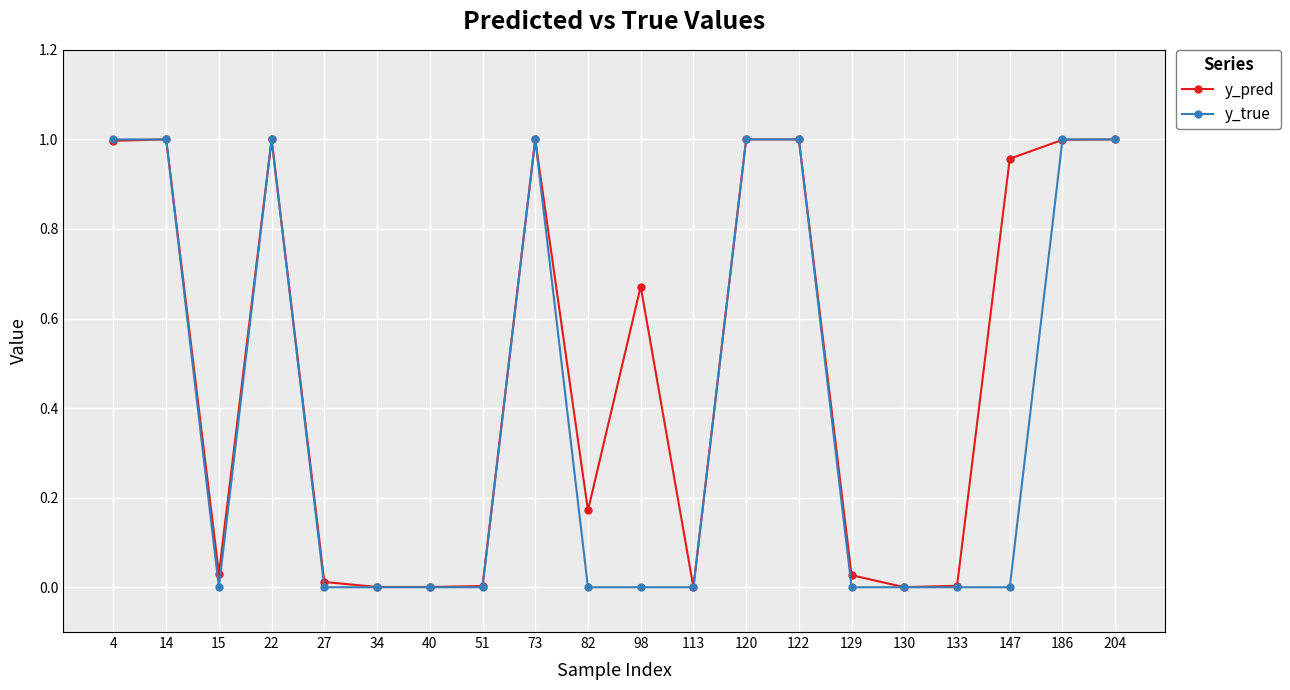

Rank the series by their average value, from lowest to highest.

y_true, y_pred